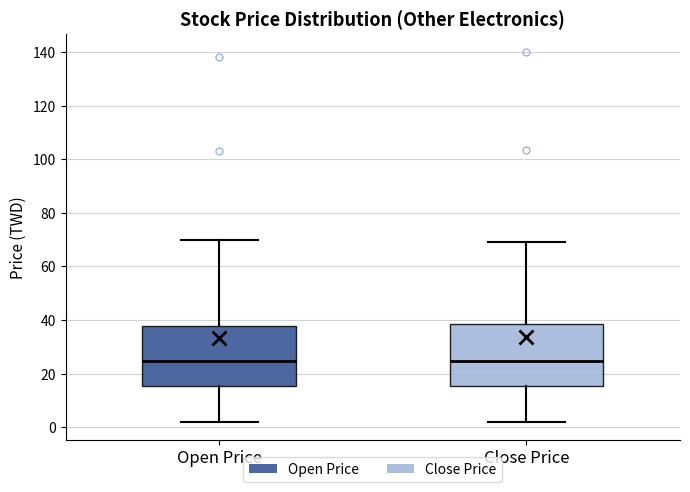

Reading left to right, read every box against the y-axis: the position of its median line, the range the box covers, and the ends of its whiskers. The values are not printed on the chart, so give them approximately, as read against the axis.

Open Price: median 24, box 16 to 38, whiskers 2 to 70
Close Price: median 24, box 16 to 38, whiskers 2 to 70